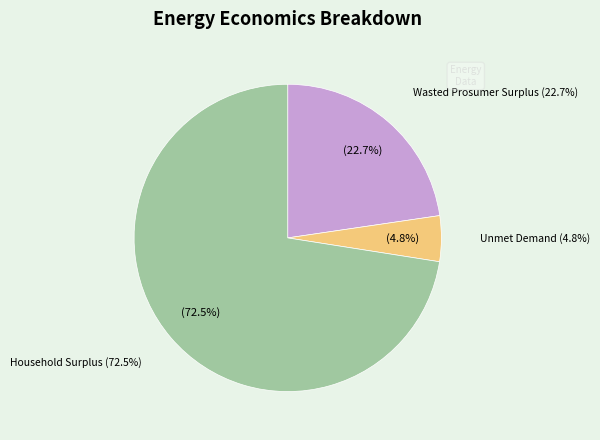

Which slice represents more than half of the pie?

Household Surplus